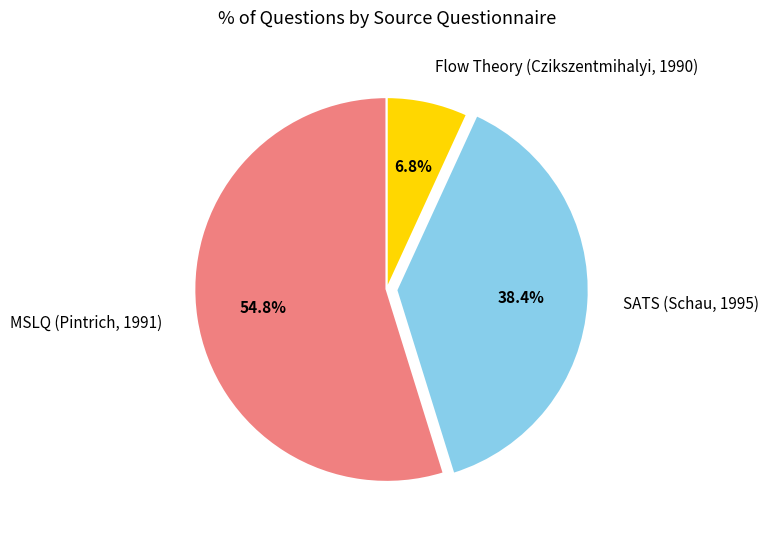

Count the number of slices in the pie.

3